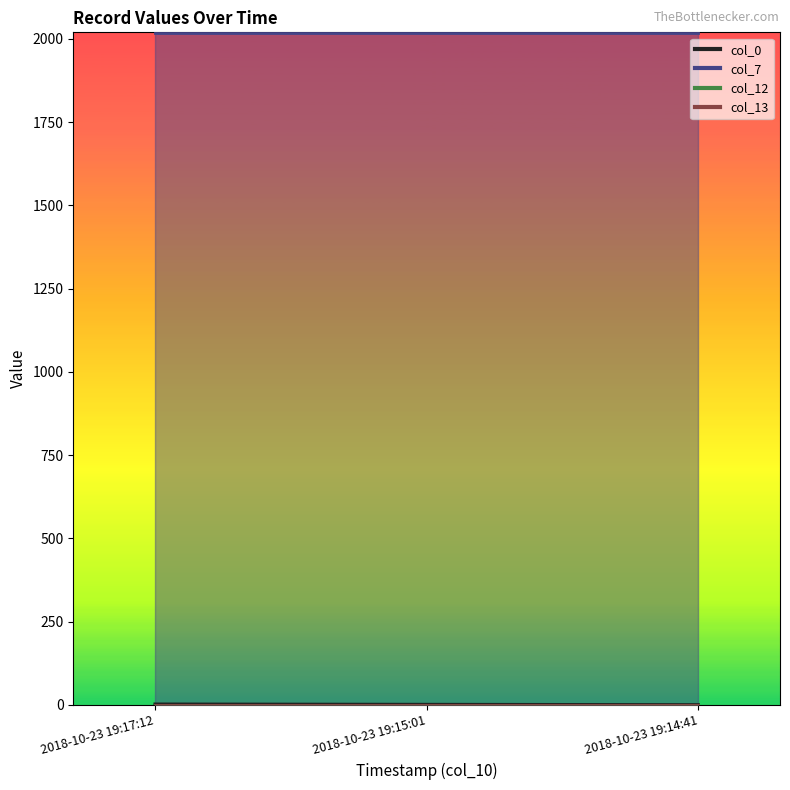

Which series has the largest range (max minus min)?

col_0